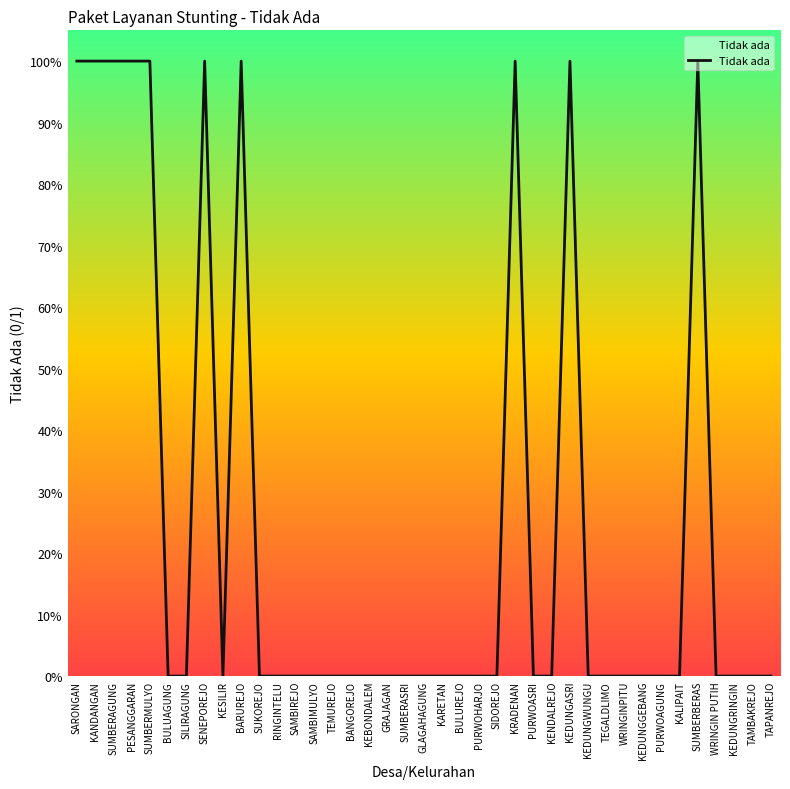

Which label corresponds to the smallest value in the chart?

BULUAGUNG